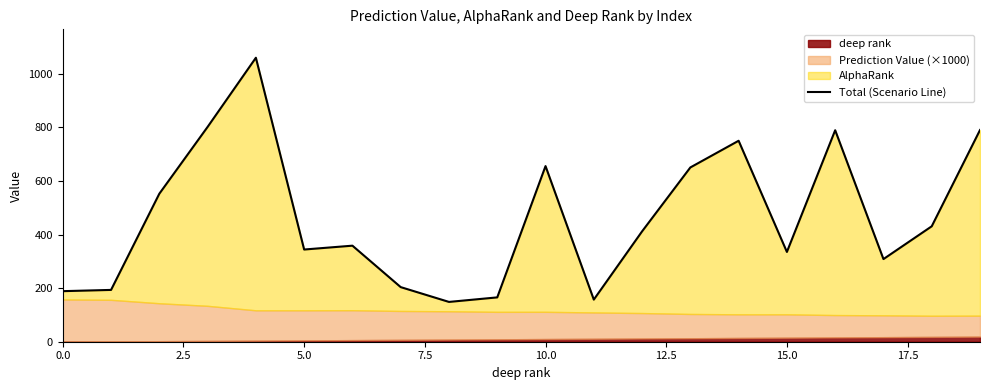

True or false: there are more than 2 points higher than both neighbors.

True